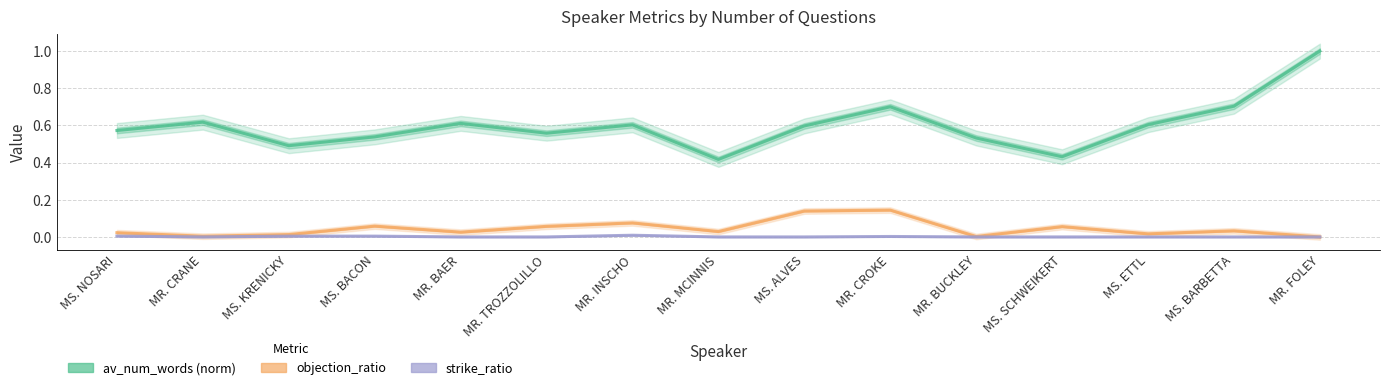

What is the label of the 13th point from the right?

MS. KRENICKY